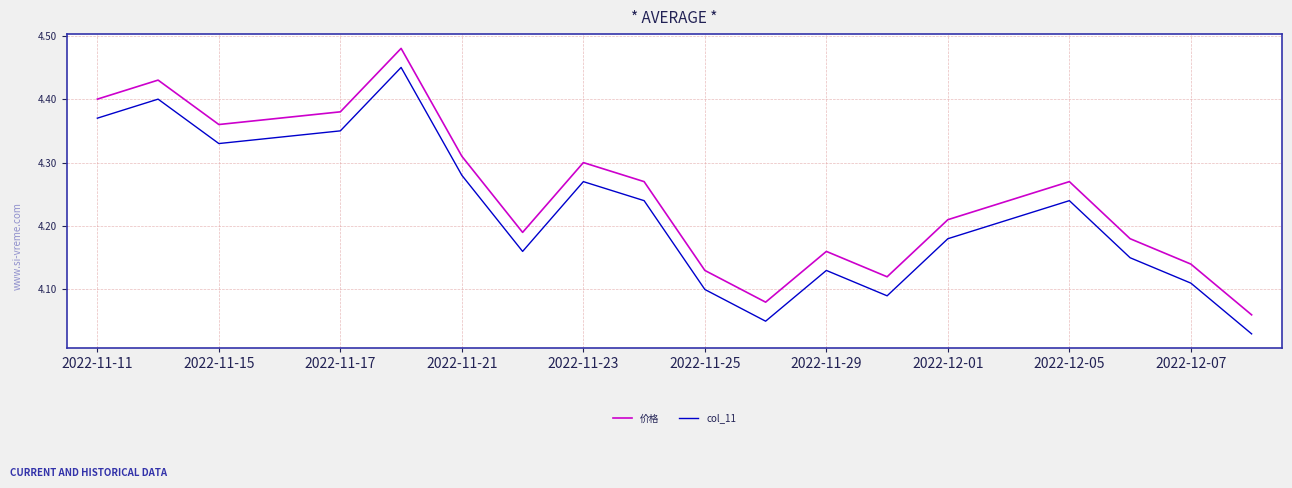

Which series has the largest total across all categories?

价格